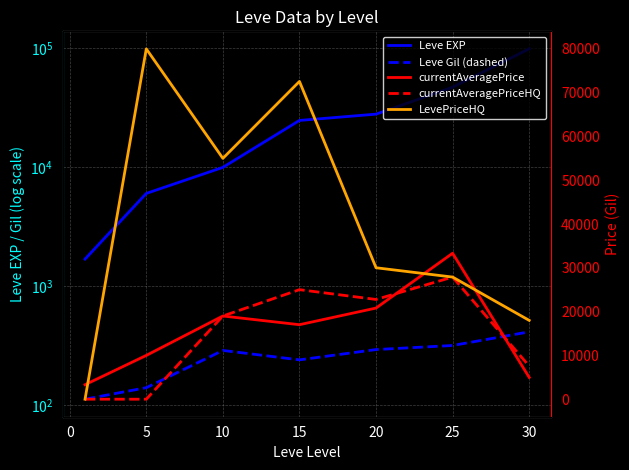

How many intersections are there between Leve EXP and LevePriceHQ?

2